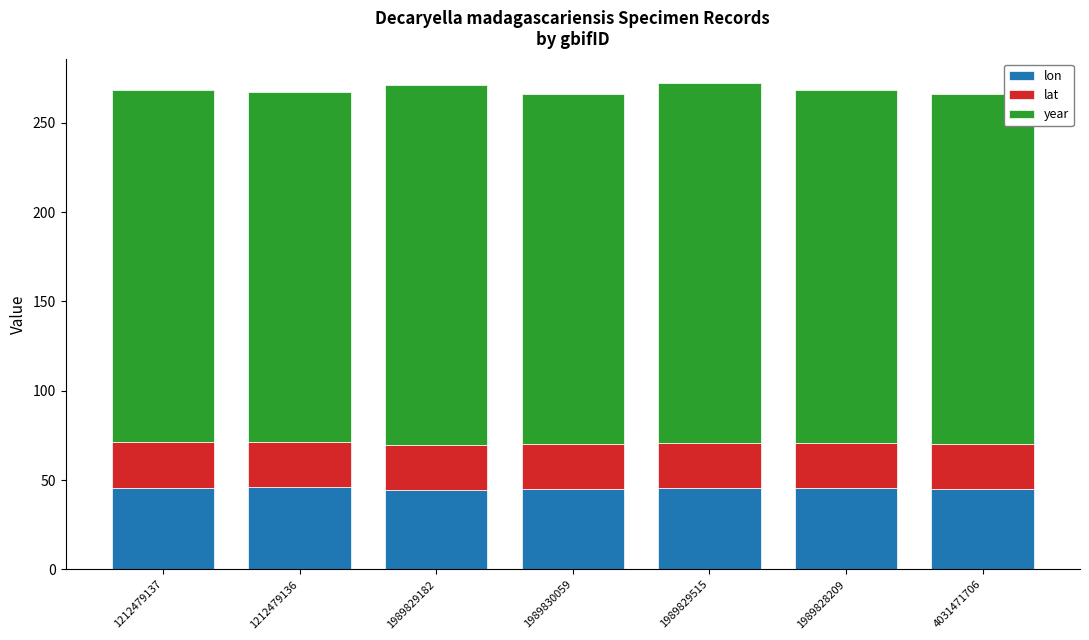

What is the total value across all series at 1989829182?

270.8